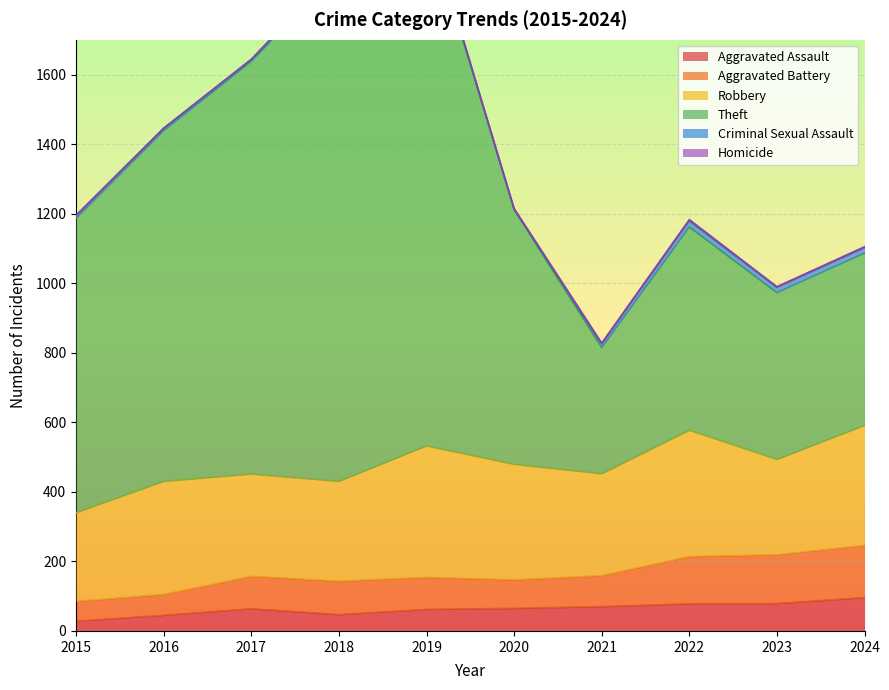

At which category does Aggravated Battery reach its first local valley?

2018